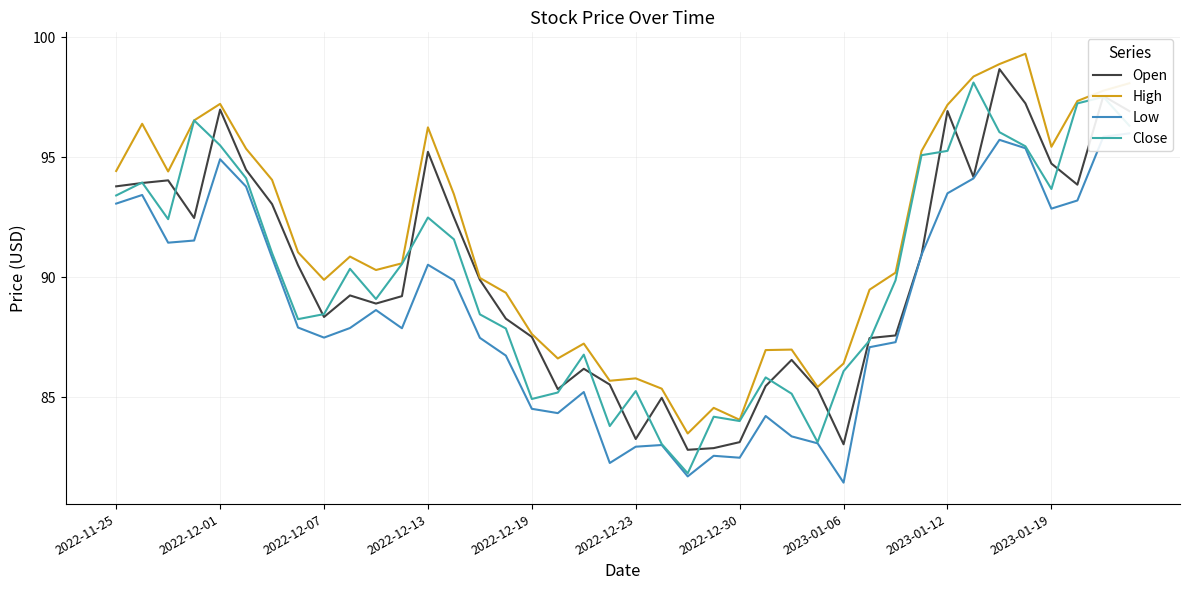

Is this an area chart (filled region under the line)?

No